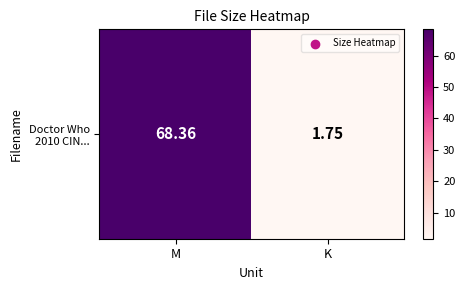

Reading right to left, transcribe all the data shown in this chart.

K=1.8	M=68.4